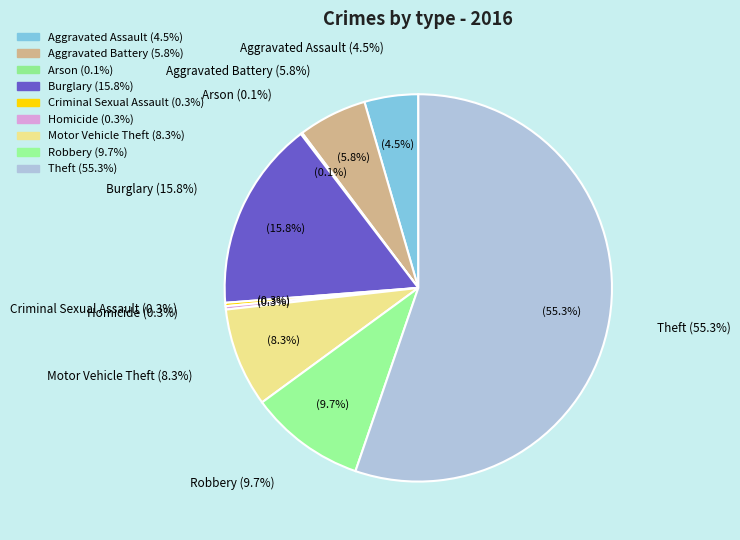

How many segments does this pie chart have?

9